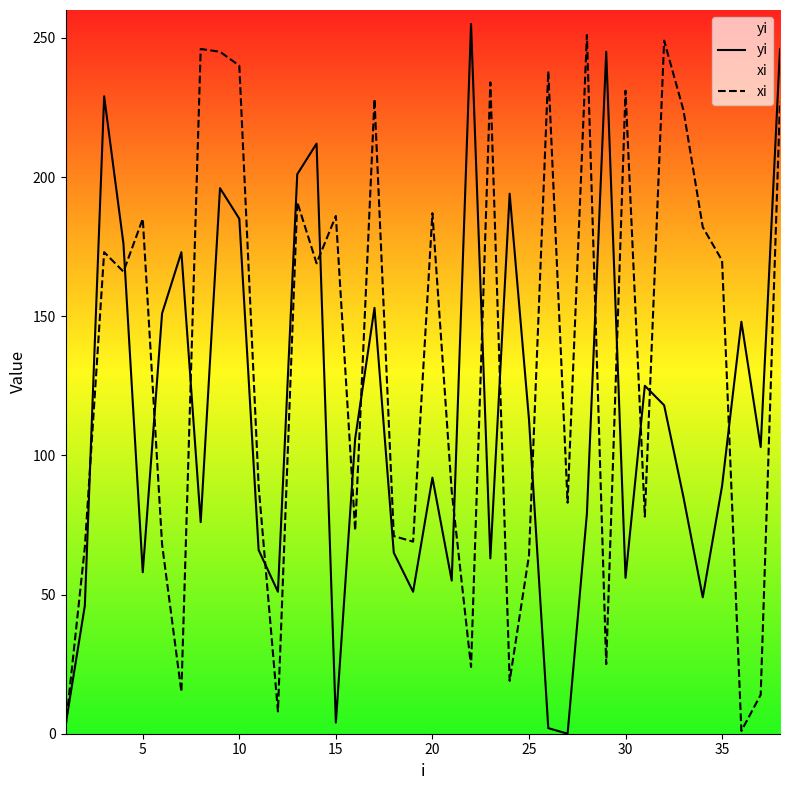

Rank the series by their average value, from highest to lowest.

xi, yi